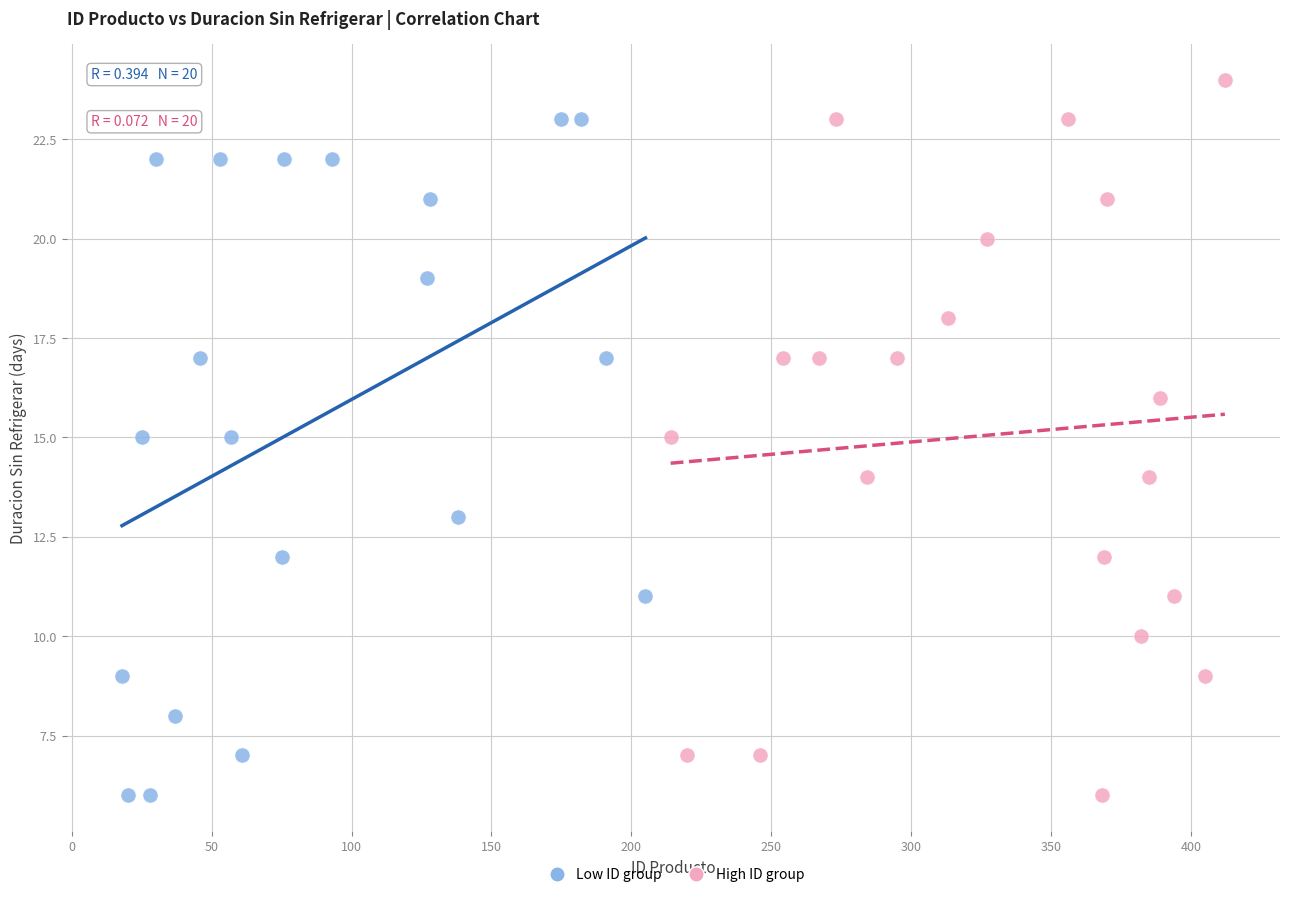

Which series reaches the maximum Y coordinate?

High ID group